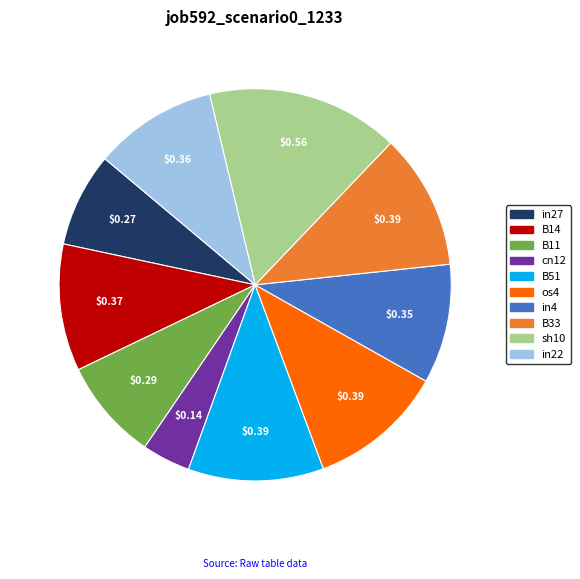

Is there a majority slice in this chart?

No